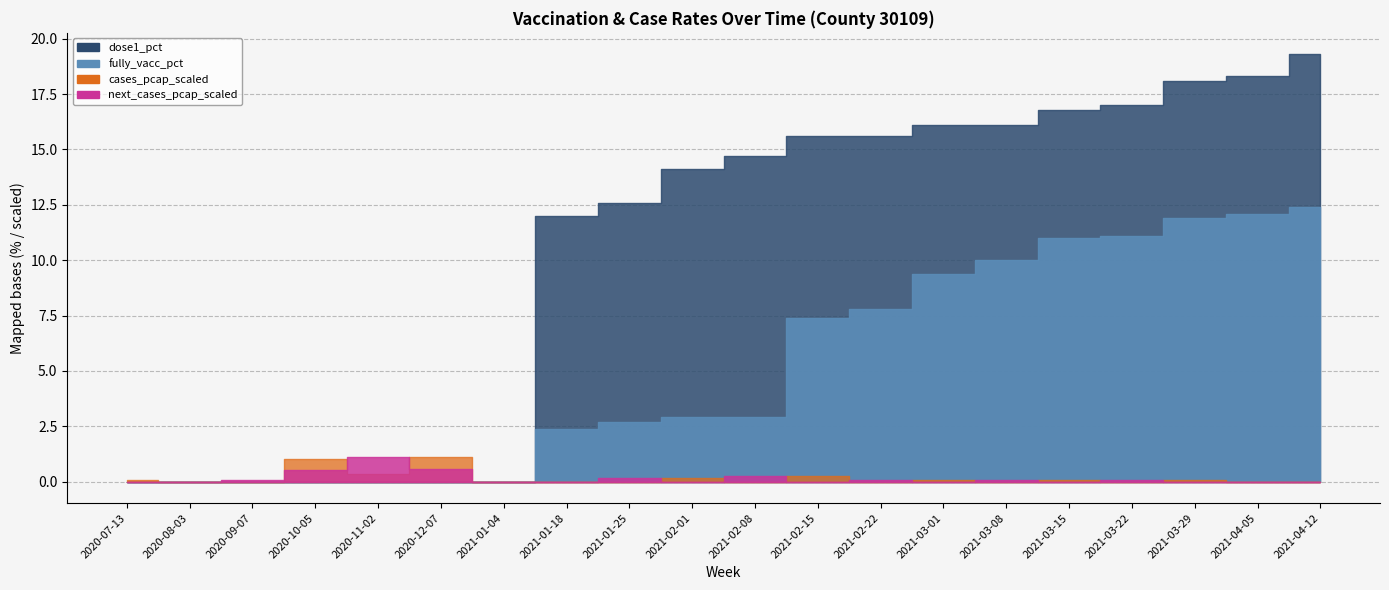

What is the total value across all series at 2020-11-02?

1.4